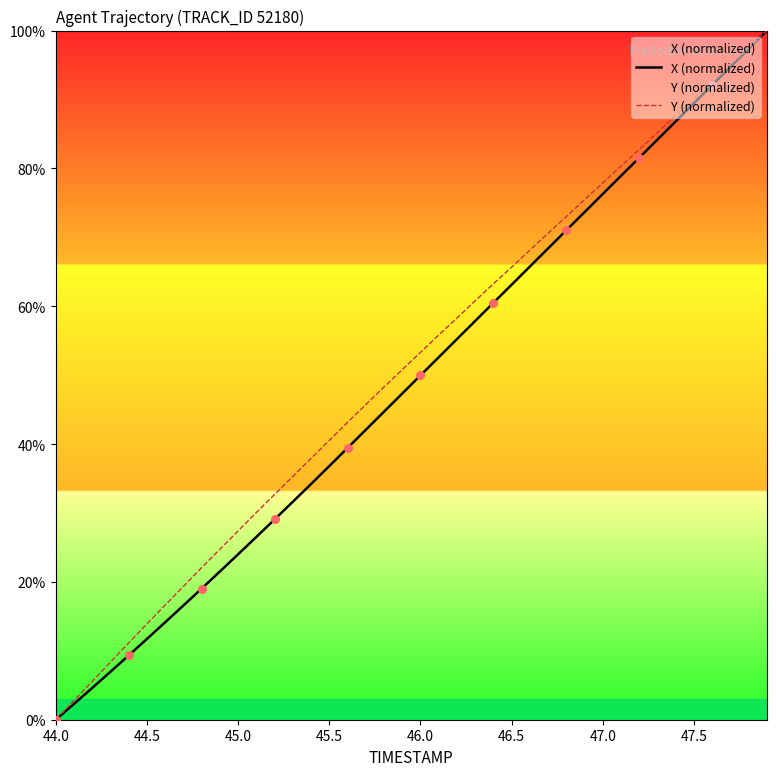

Which series reaches the minimum Y coordinate?

X (normalized)